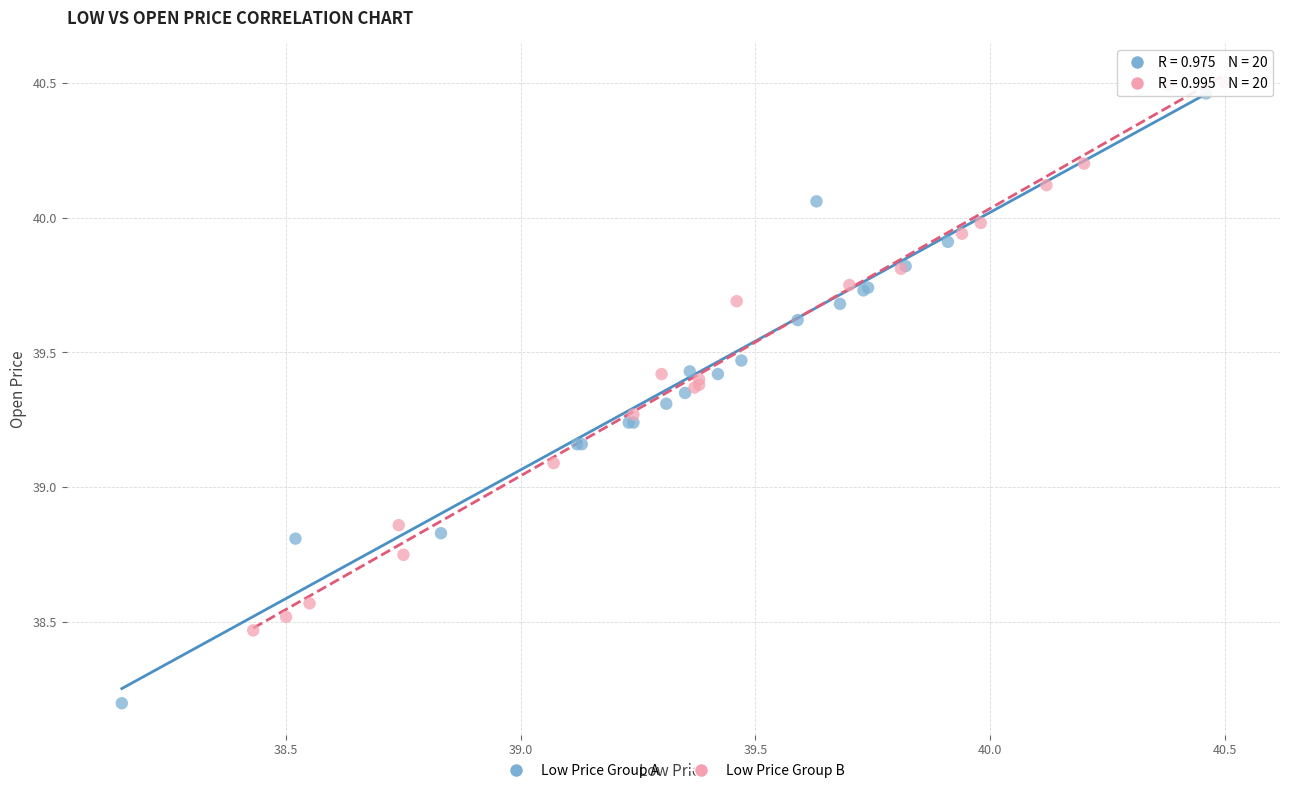

Which series reaches the minimum Y coordinate?

Low Price Group A